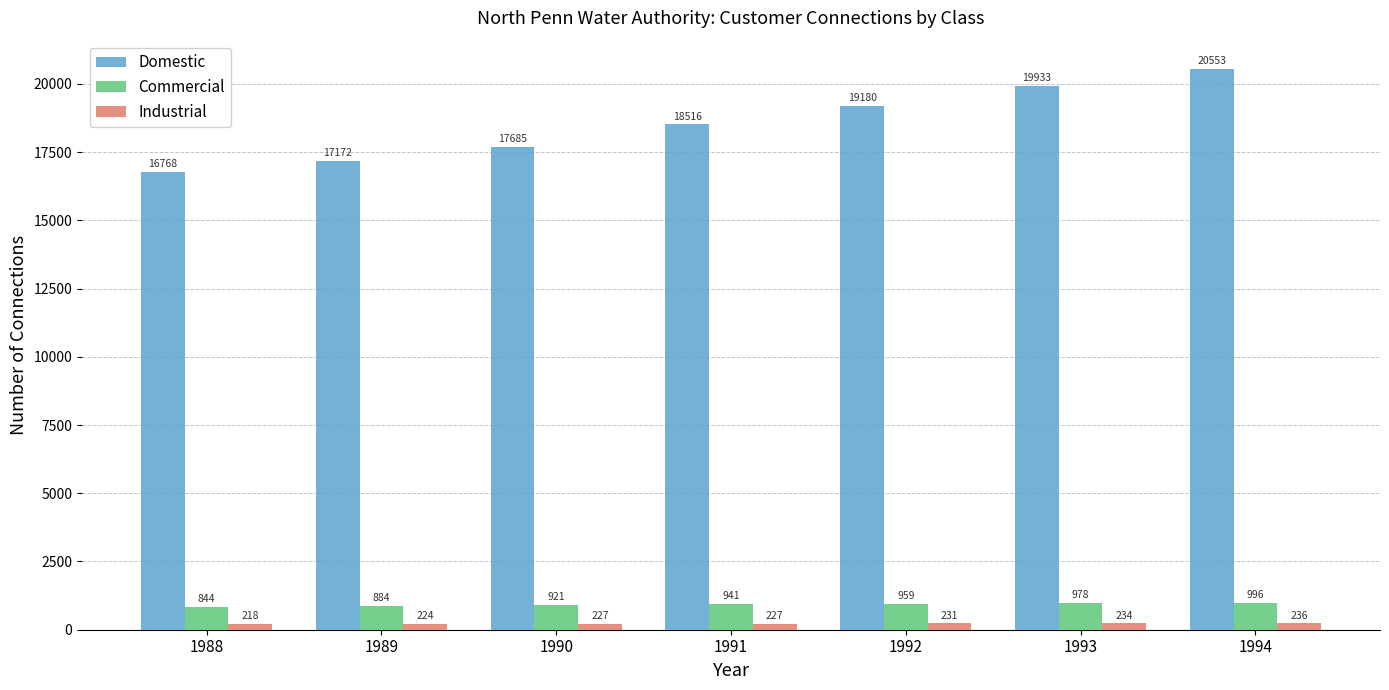

What is the maximum value shown in the chart?

20553